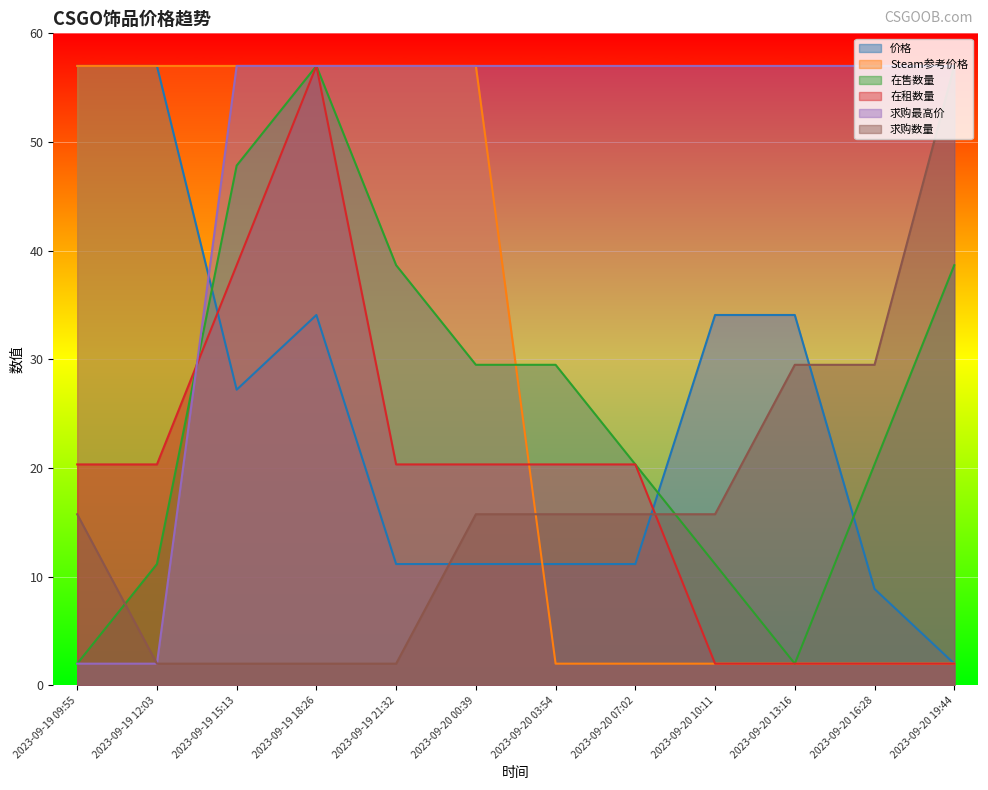

Reading left to right, what are all the values shown in this chart?

价格: 2023-09-19 09:55=57.0	2023-09-19 12:03=57.0	2023-09-19 15:13=27.2	2023-09-19 18:26=34.1	2023-09-19 21:32=11.2	2023-09-20 00:39=11.2	2023-09-20 03:54=11.2	2023-09-20 07:02=11.2	2023-09-20 10:11=34.1	2023-09-20 13:16=34.1	2023-09-20 16:28=8.9	2023-09-20 19:44=2.0
Steam参考价格: 2023-09-19 09:55=57.0	2023-09-19 12:03=57.0	2023-09-19 15:13=57.0	2023-09-19 18:26=57.0	2023-09-19 21:32=57.0	2023-09-20 00:39=57.0	2023-09-20 03:54=2.0	2023-09-20 07:02=2.0	2023-09-20 10:11=2.0	2023-09-20 13:16=2.0	2023-09-20 16:28=2.0	2023-09-20 19:44=2.0
在售数量: 2023-09-19 09:55=2.0	2023-09-19 12:03=11.2	2023-09-19 15:13=47.8	2023-09-19 18:26=57.0	2023-09-19 21:32=38.7	2023-09-20 00:39=29.5	2023-09-20 03:54=29.5	2023-09-20 07:02=20.3	2023-09-20 10:11=11.2	2023-09-20 13:16=2.0	2023-09-20 16:28=20.3	2023-09-20 19:44=38.7
在租数量: 2023-09-19 09:55=20.3	2023-09-19 12:03=20.3	2023-09-19 15:13=38.7	2023-09-19 18:26=57.0	2023-09-19 21:32=20.3	2023-09-20 00:39=20.3	2023-09-20 03:54=20.3	2023-09-20 07:02=20.3	2023-09-20 10:11=2.0	2023-09-20 13:16=2.0	2023-09-20 16:28=2.0	2023-09-20 19:44=2.0
求购最高价: 2023-09-19 09:55=2.0	2023-09-19 12:03=2.0	2023-09-19 15:13=57.0	2023-09-19 18:26=57.0	2023-09-19 21:32=57.0	2023-09-20 00:39=57.0	2023-09-20 03:54=57.0	2023-09-20 07:02=57.0	2023-09-20 10:11=57.0	2023-09-20 13:16=57.0	2023-09-20 16:28=57.0	2023-09-20 19:44=57.0
求购数量: 2023-09-19 09:55=15.8	2023-09-19 12:03=2.0	2023-09-19 15:13=2.0	2023-09-19 18:26=2.0	2023-09-19 21:32=2.0	2023-09-20 00:39=15.8	2023-09-20 03:54=15.8	2023-09-20 07:02=15.8	2023-09-20 10:11=15.8	2023-09-20 13:16=29.5	2023-09-20 16:28=29.5	2023-09-20 19:44=57.0